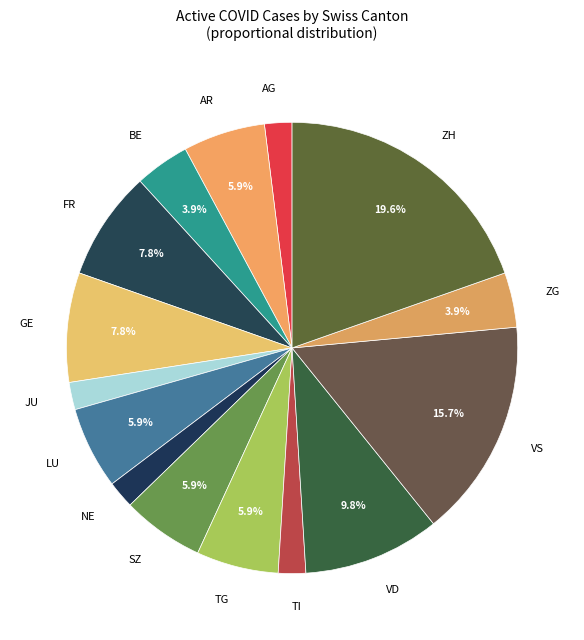

Is the sum of AR and VD greater than half?

No